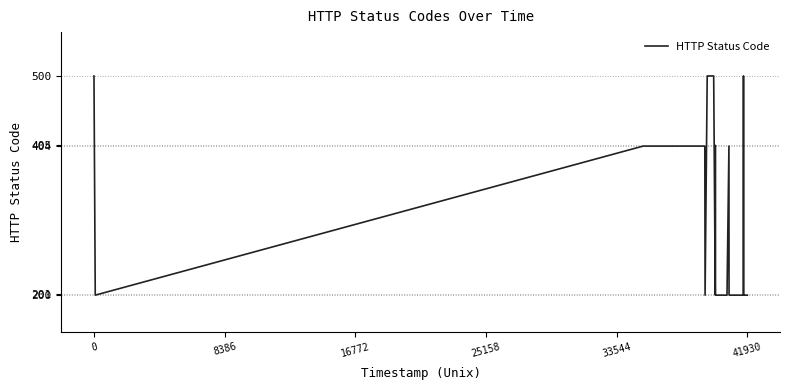

What is the change in value from 11 to 17?

-300